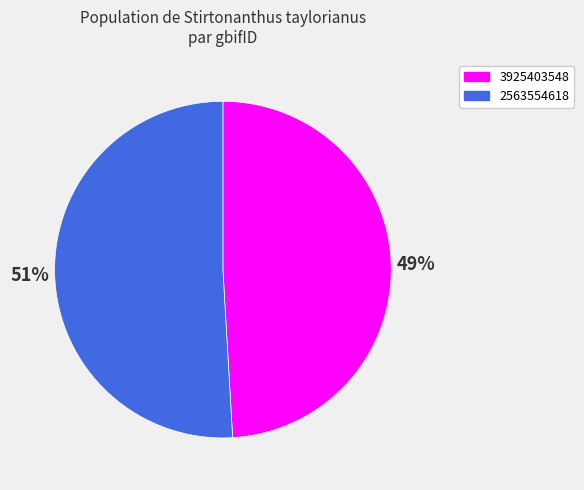

Approximately how many times larger is the value at 2563554618 compared to 3925403548?

1.0